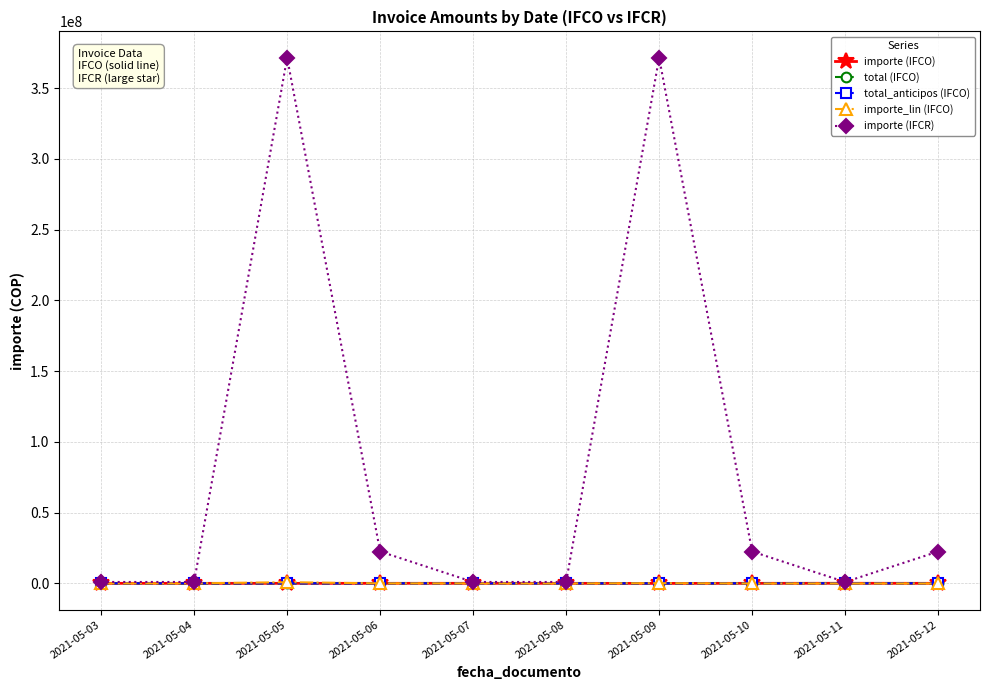

What is the value of the importe_lin (IFCO) point at the 3rd from the left?

880000